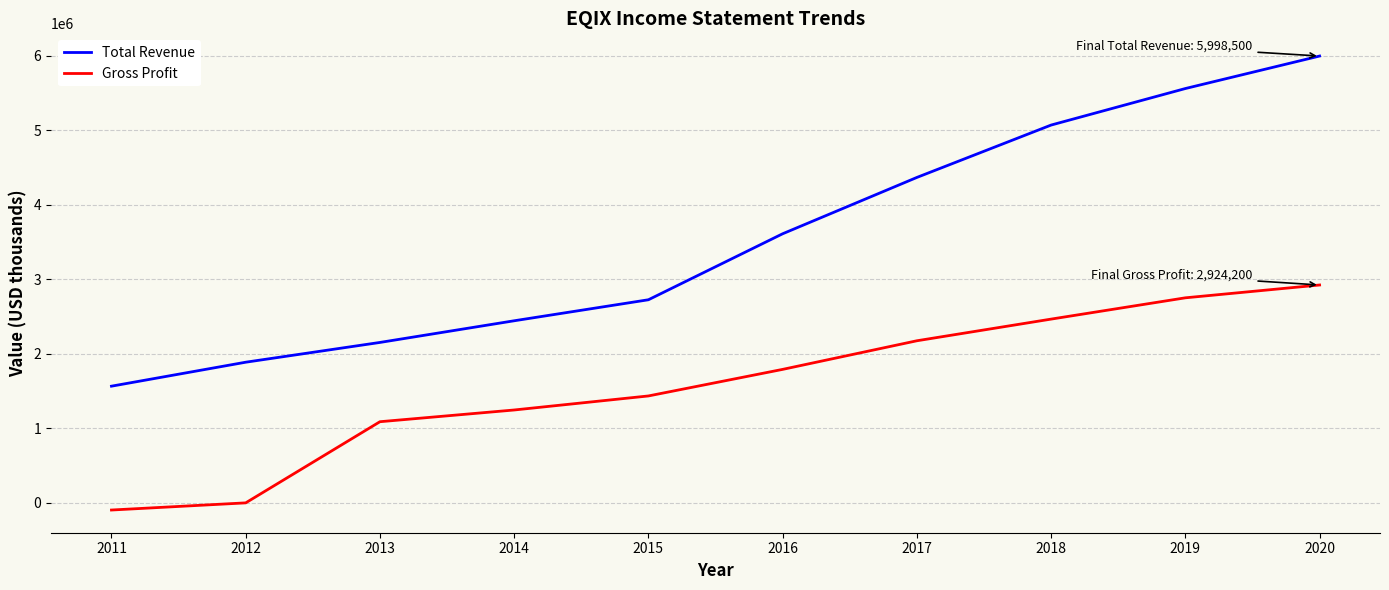

How many categories are shown in the chart?

10